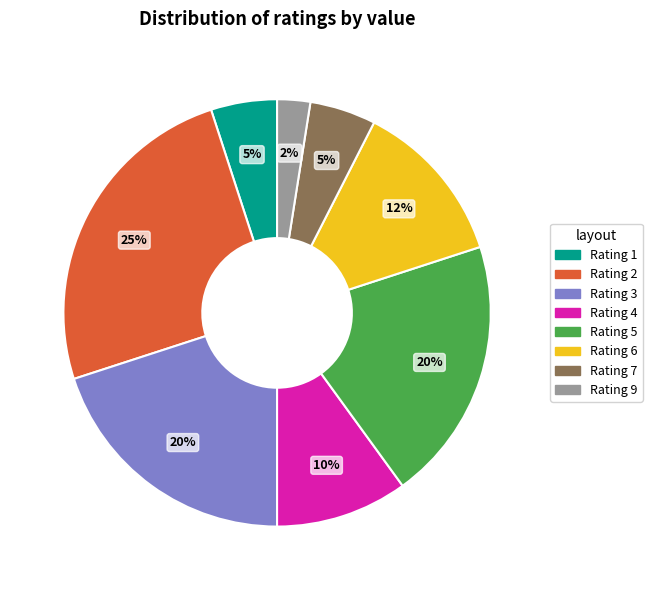

Is there any slice that represents more than half of the pie?

No